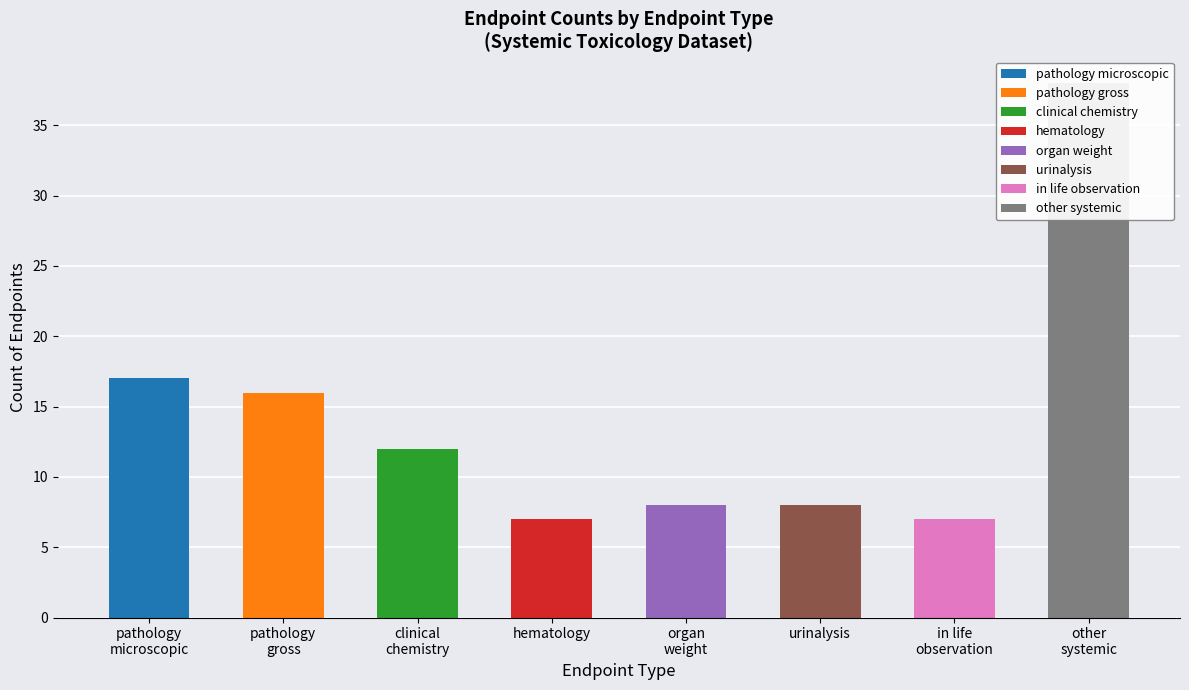

What position from the left is pathology gross?

2